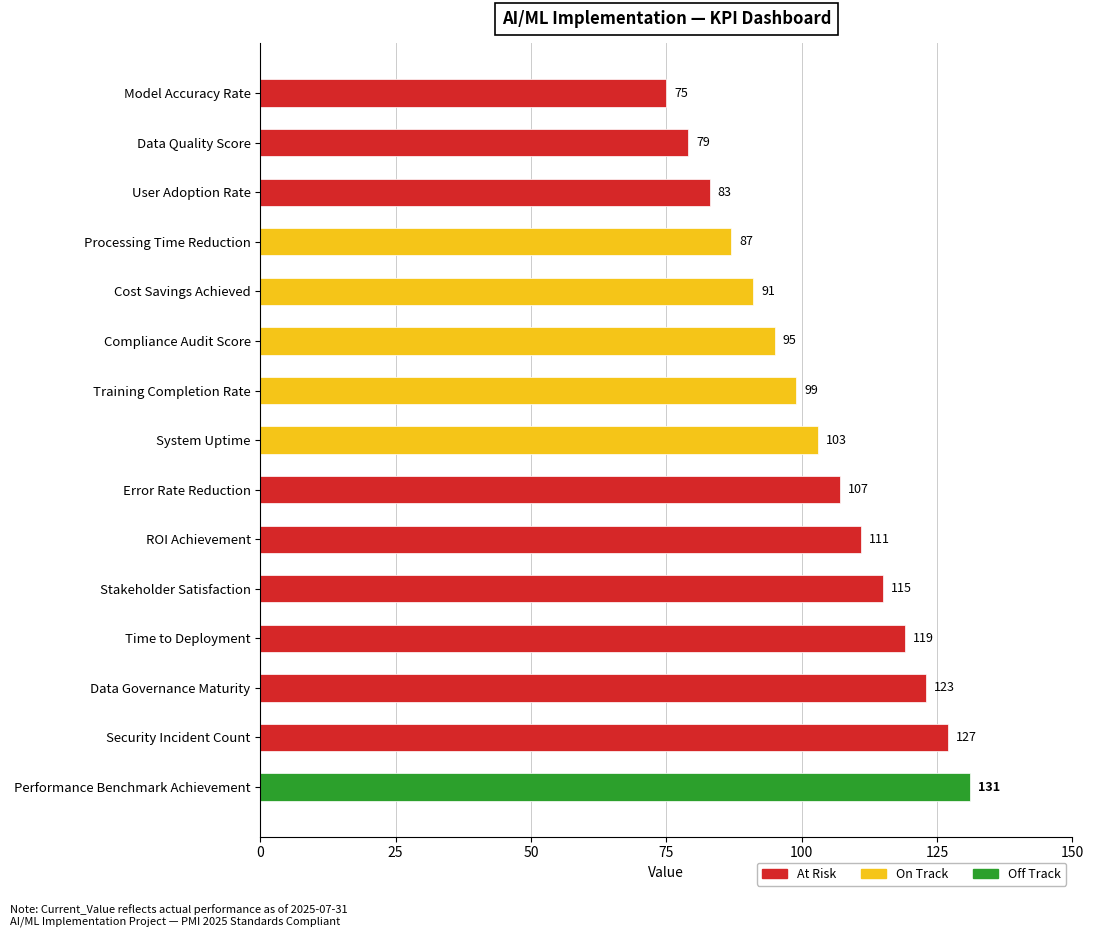

Are the bars grouped side by side (vs. stacked)?

No